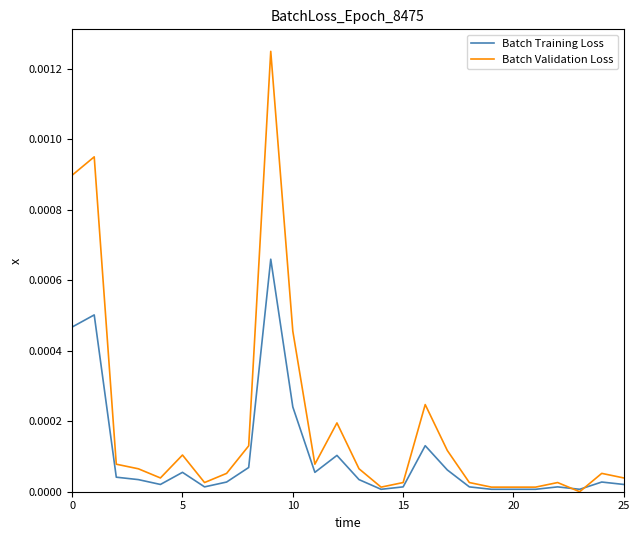

Which series has the widest spread of values?

Batch Validation Loss